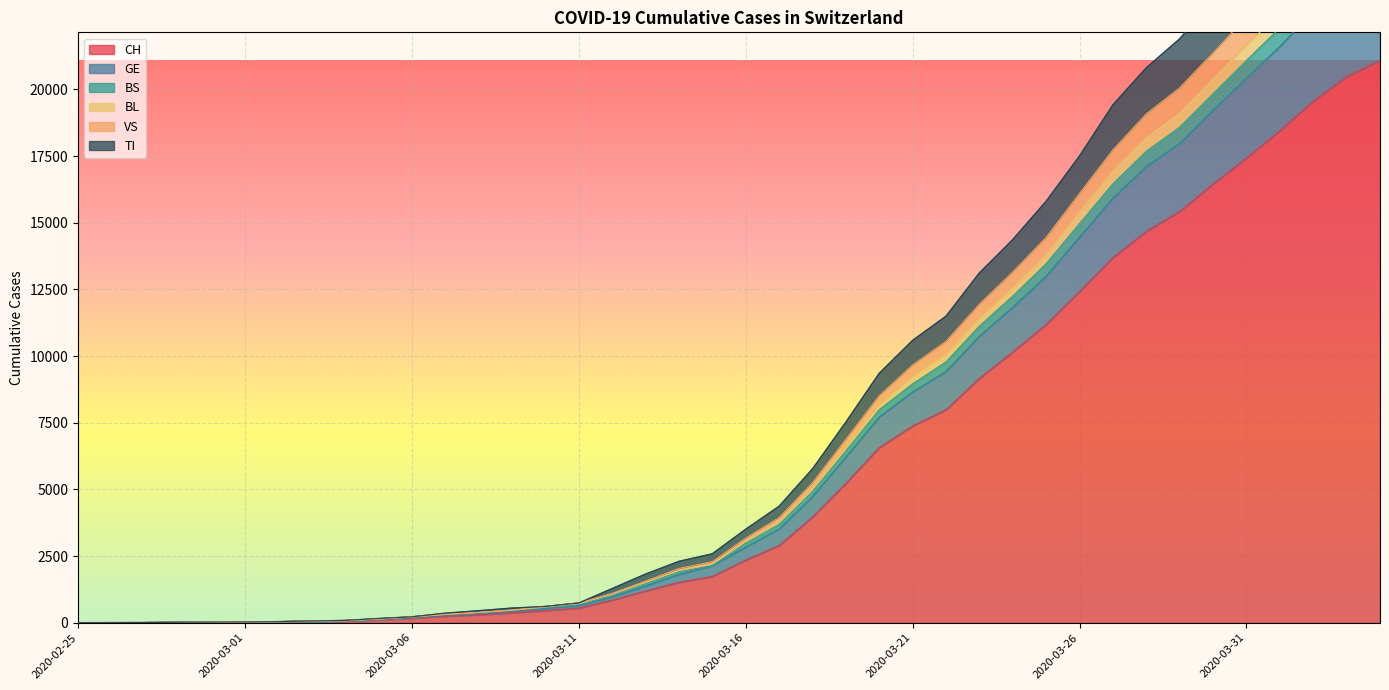

What is the maximum value for CH?

21088